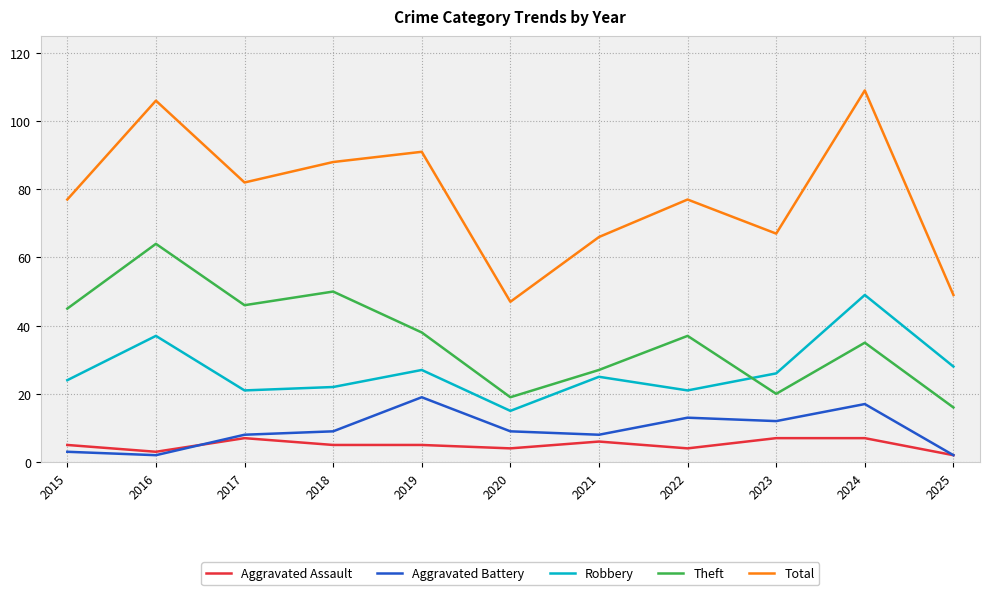

Is this an area chart (filled region under the line)?

No